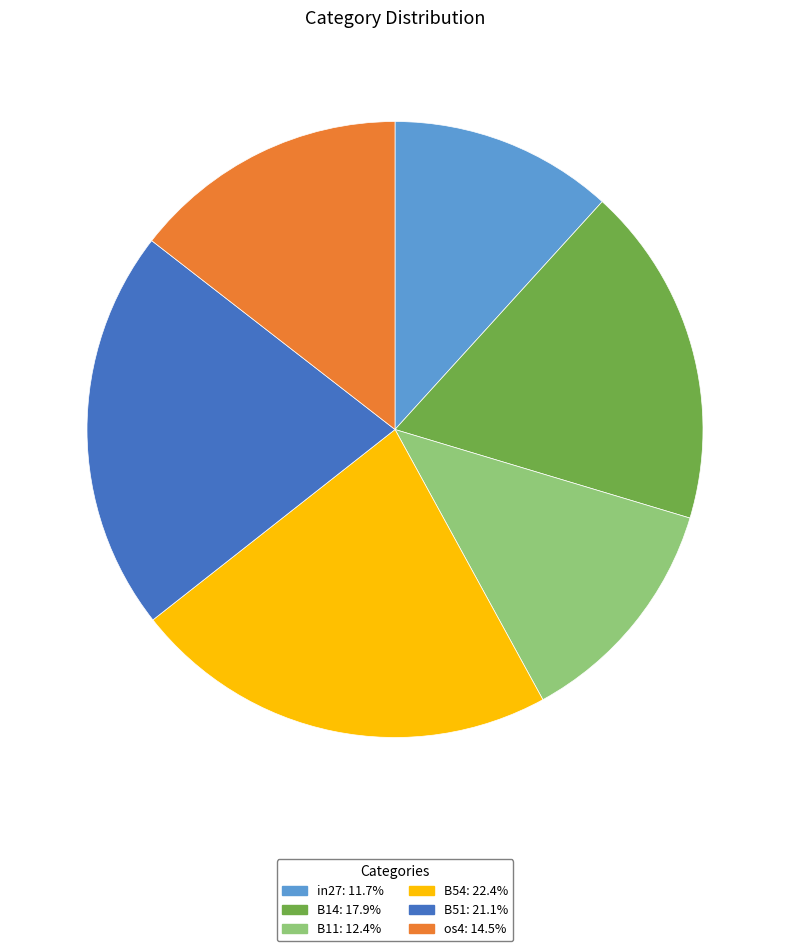

Is there a majority slice in this chart?

No